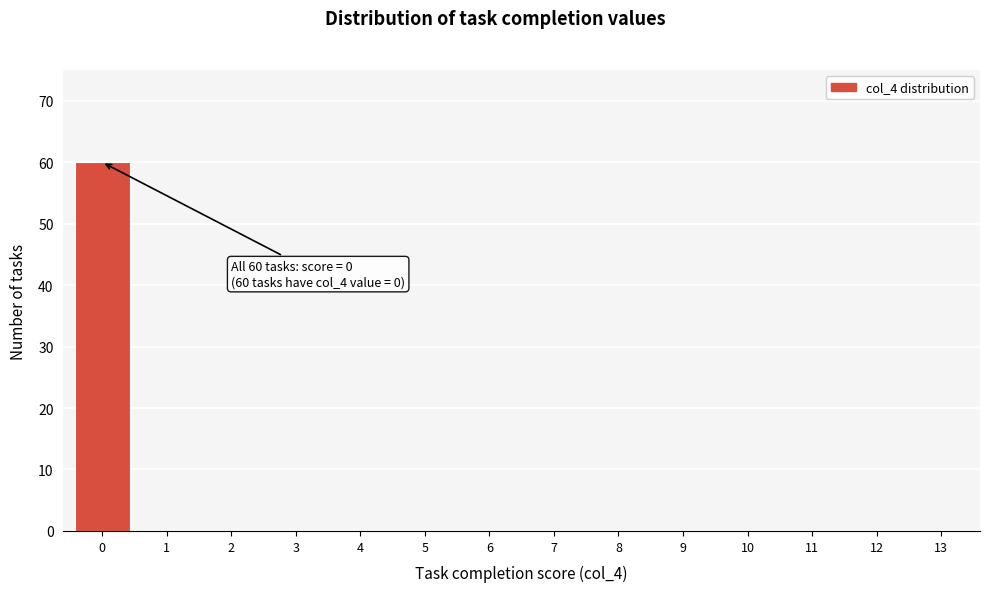

Reading left to right, transcribe all the data shown in this chart.

0=60	1=0	2=0	3=0	4=0	5=0	6=0	7=0	8=0	9=0	10=0	11=0	12=0	13=0